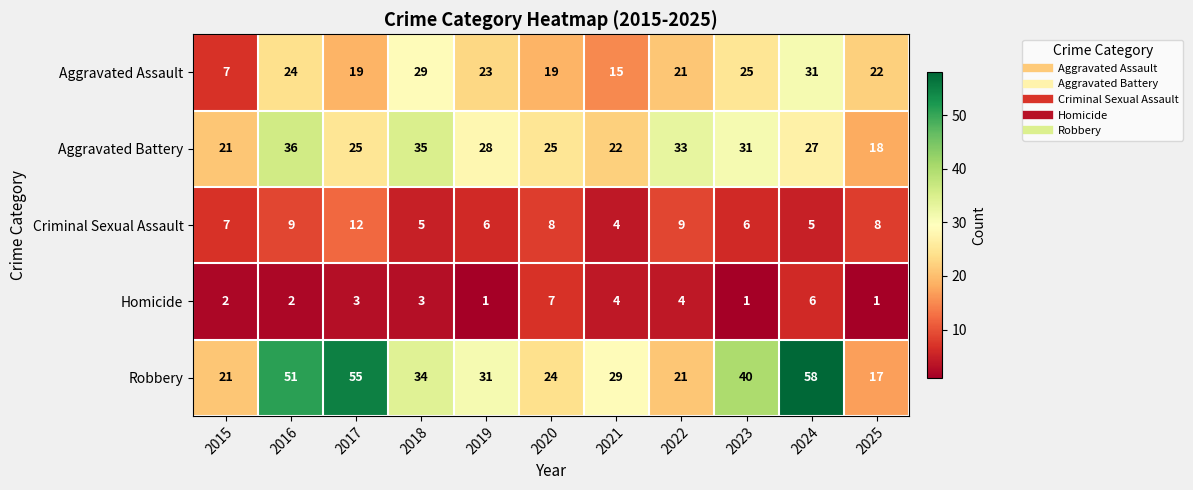

What is the sum of all Aggravated Battery values?

301